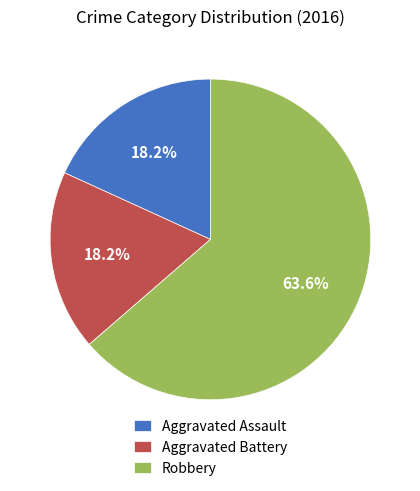

To the nearest percent, what is the difference between the largest and smallest slice percentages?

45%